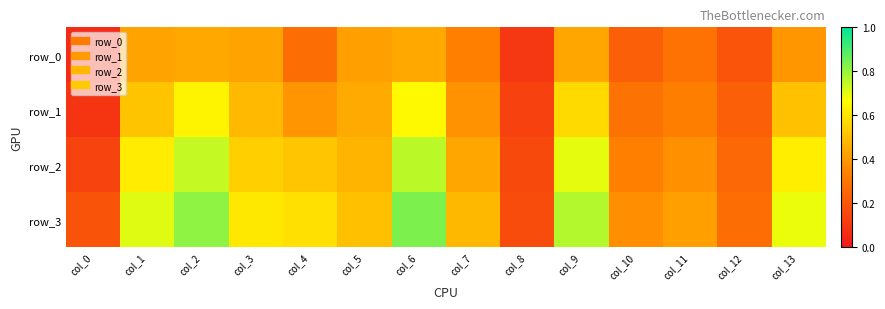

Between col_1 and col_4, which is larger?

col_1